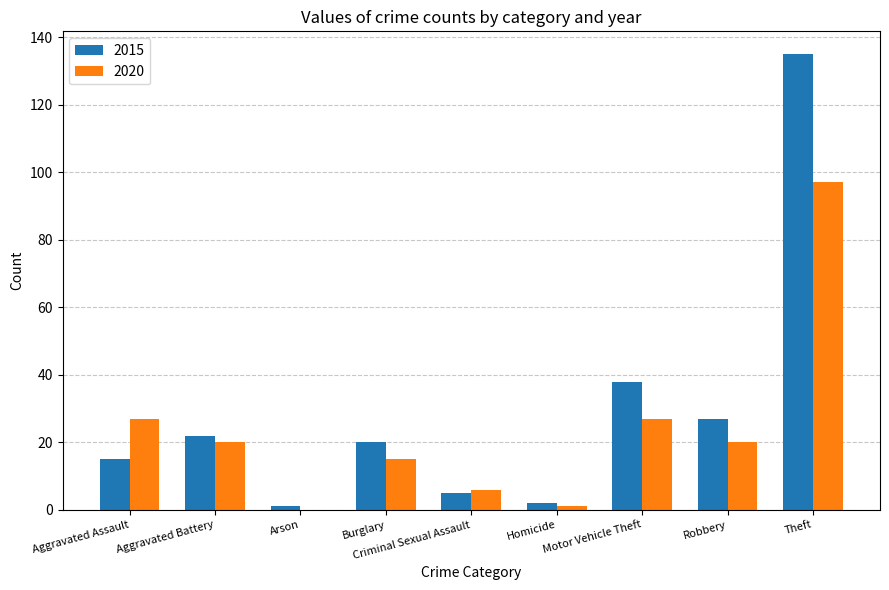

Are the bars grouped side by side (vs. stacked)?

Yes